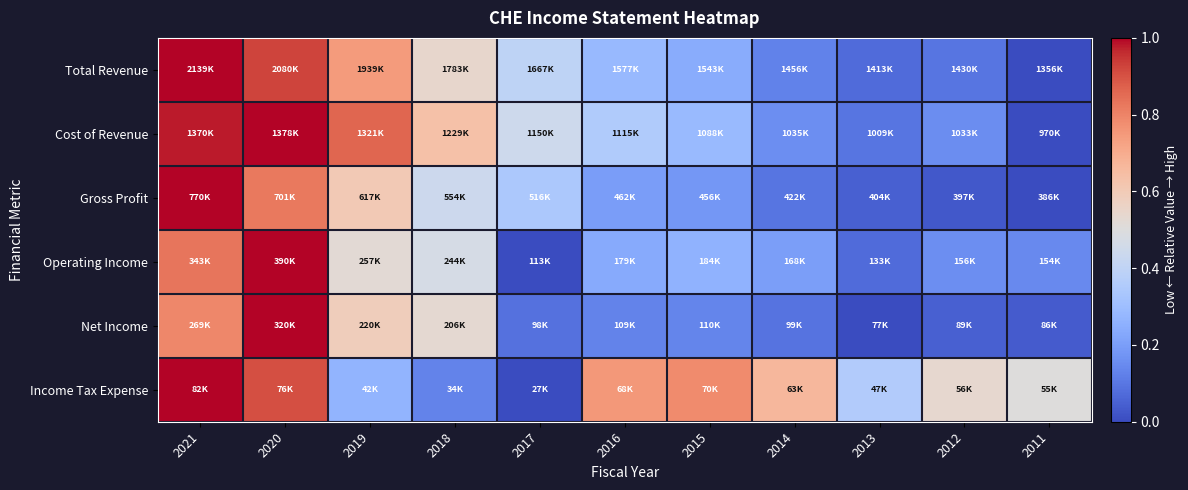

Which category has the highest value across all series?

2021